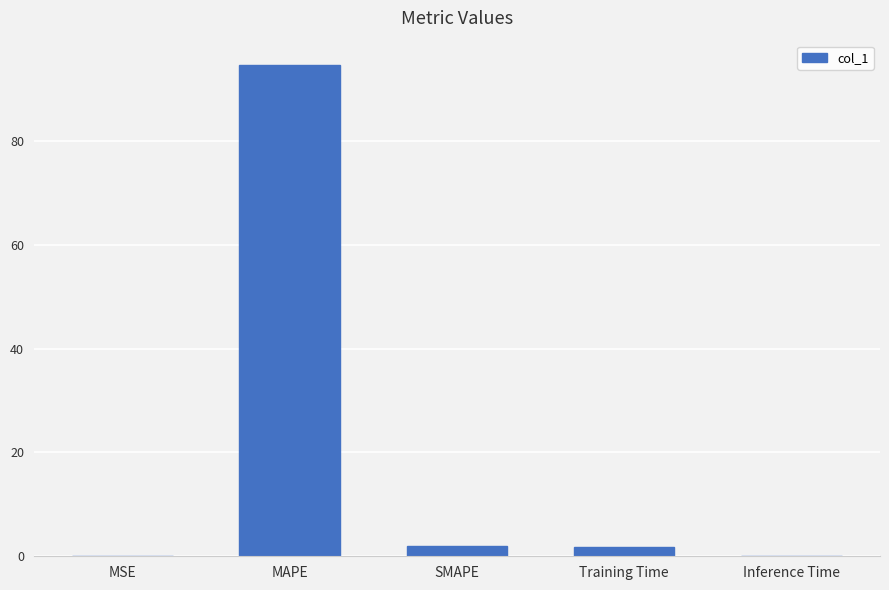

What is the sum of all values?

98.3